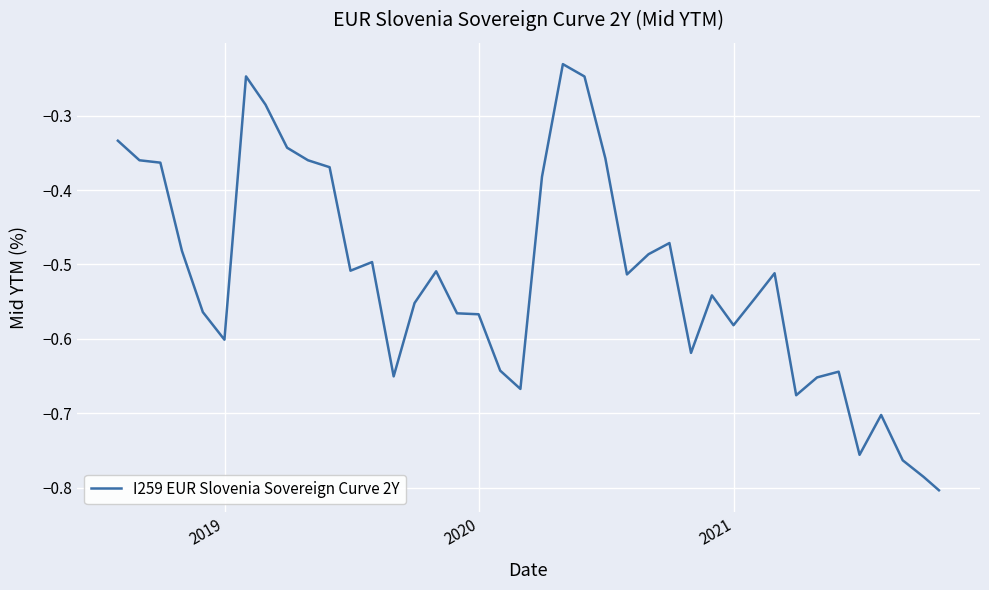

What is the difference between the maximum and minimum values?

0.6